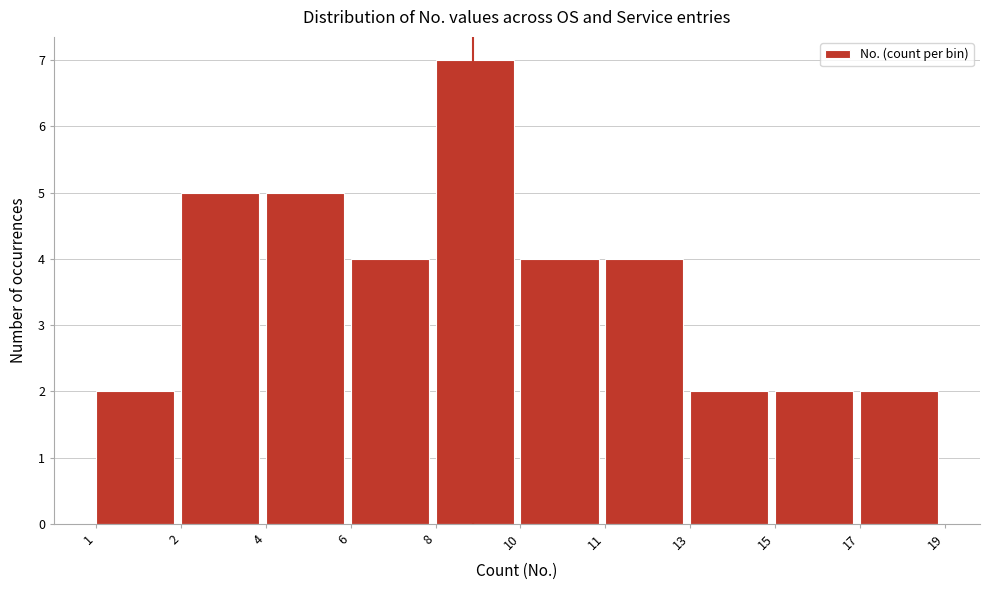

Reading left to right, extract all data points from this chart.

1=2	2=5	4=5	6=4	8=7	10=4	11=4	13=2	15=2	17=2